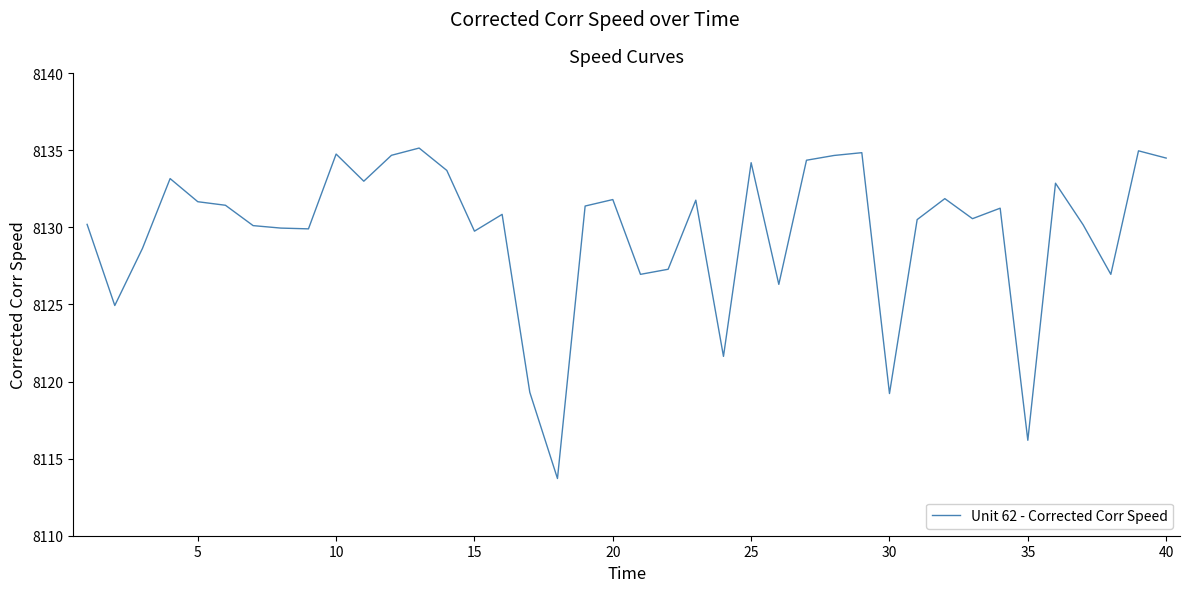

What is the difference between the maximum and minimum values?

21.4